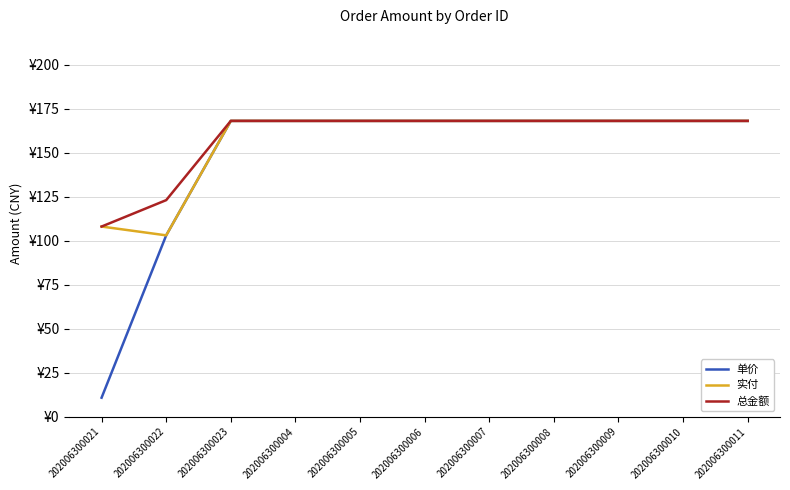

Does the chart have visible grid lines?

Yes